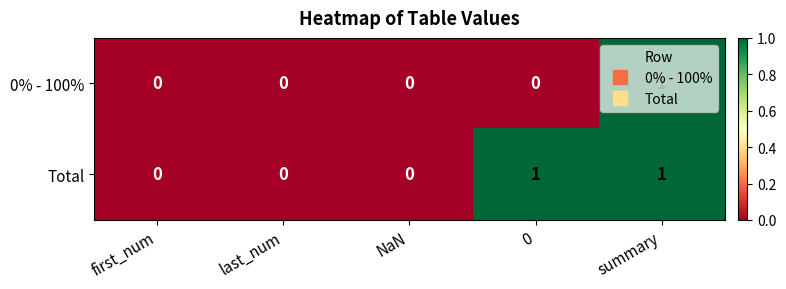

What is the maximum value shown in the chart?

1